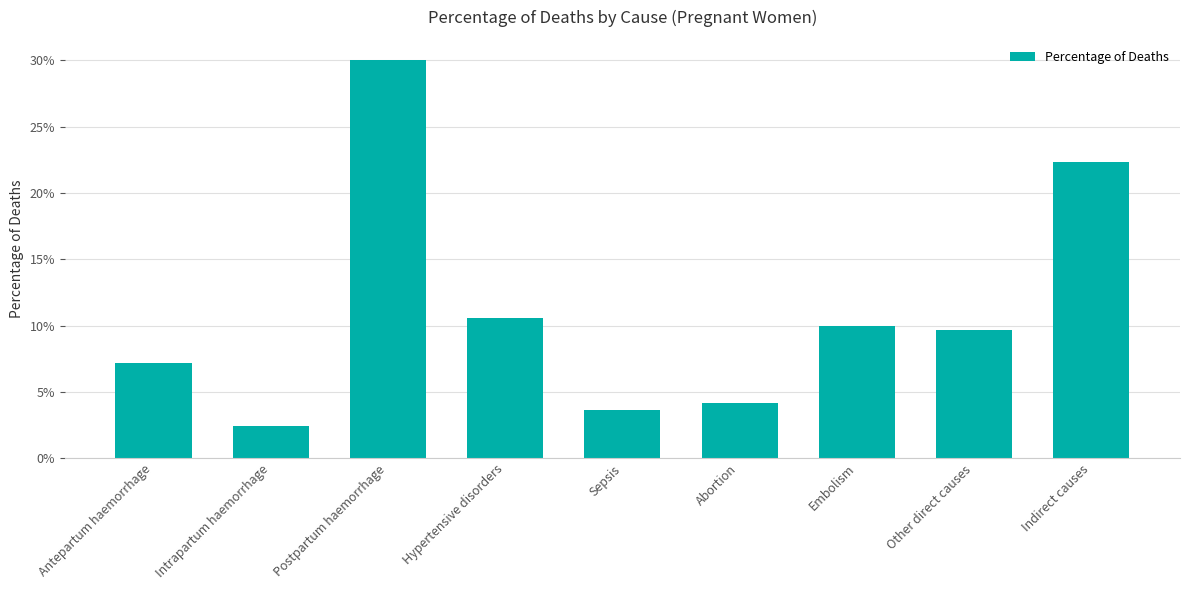

Which has a higher value, Hypertensive disorders or Antepartum haemorrhage?

Hypertensive disorders